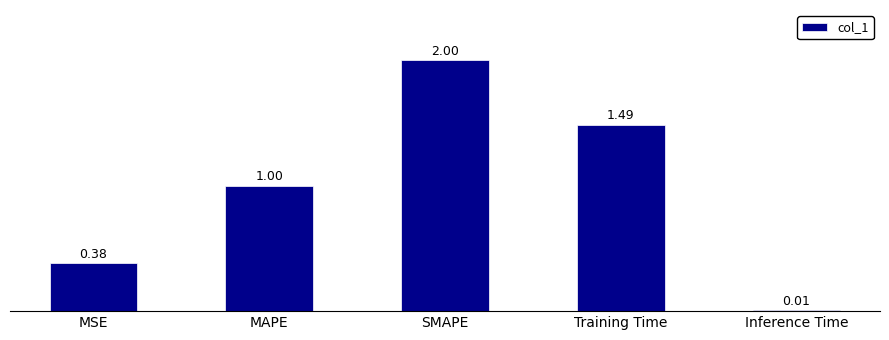

What is the label of the 2nd bar from the left?

MAPE